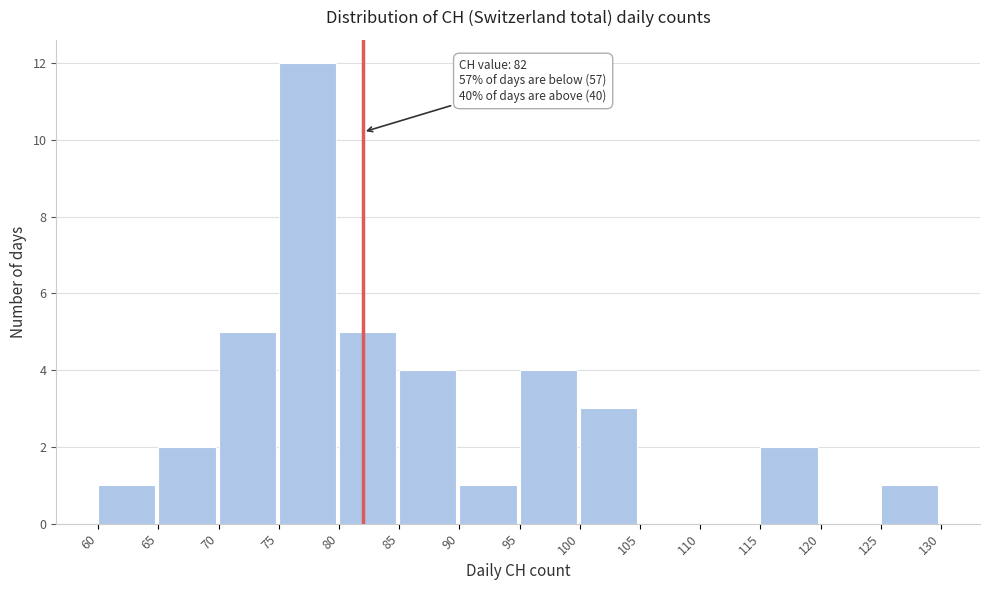

Which range on the x-axis has the tallest bar?

75 to 80